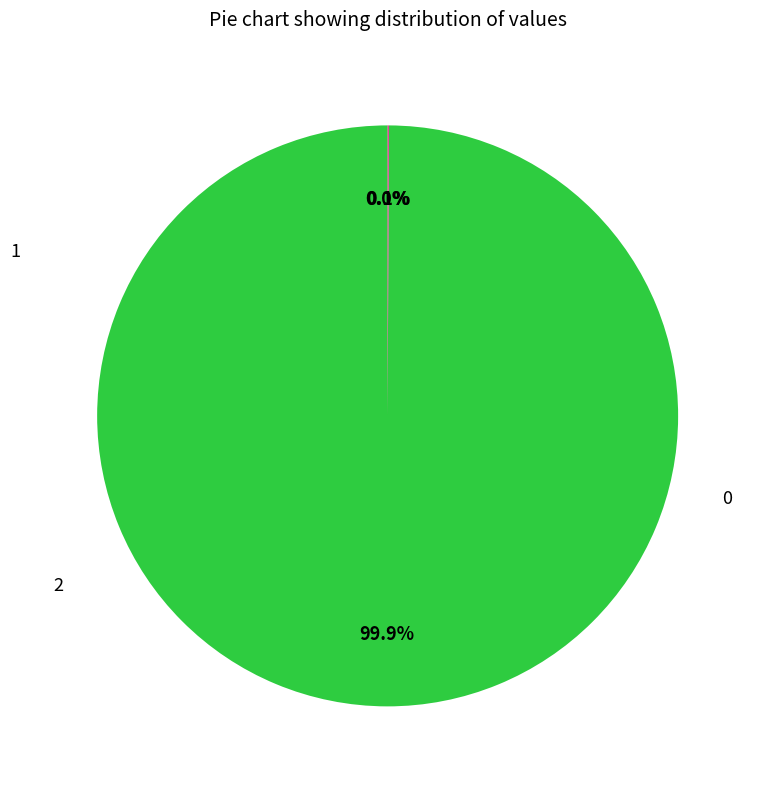

Is there any slice that represents more than half of the pie?

Yes